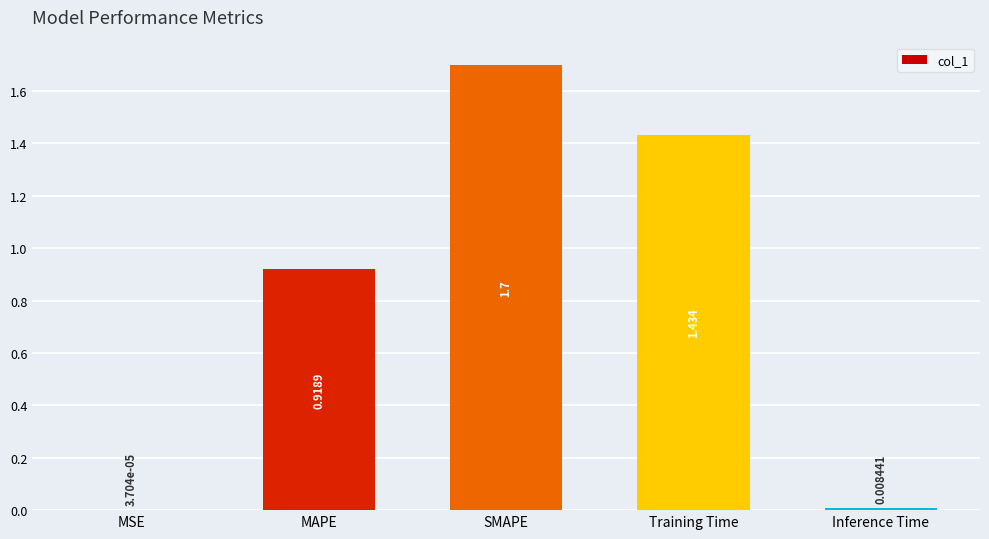

Which label corresponds to the largest value in the chart?

SMAPE